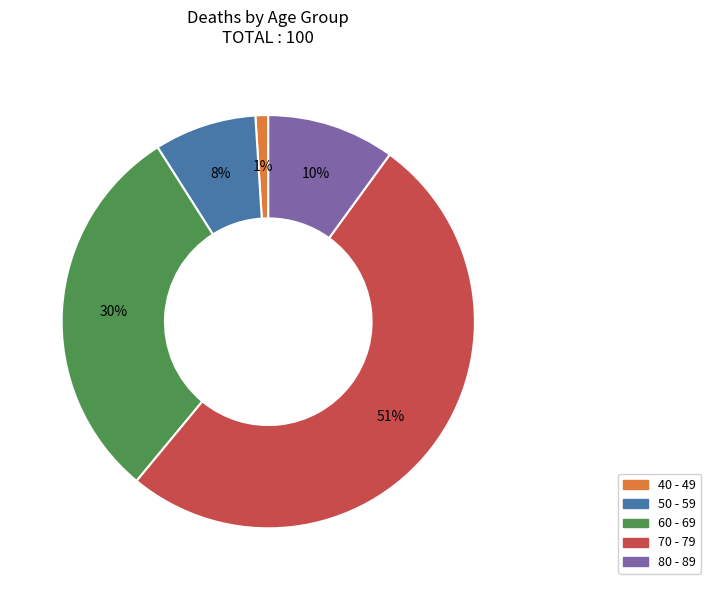

Rank the categories by value from lowest to highest.

40 - 49, 50 - 59, 80 - 89, 60 - 69, 70 - 79